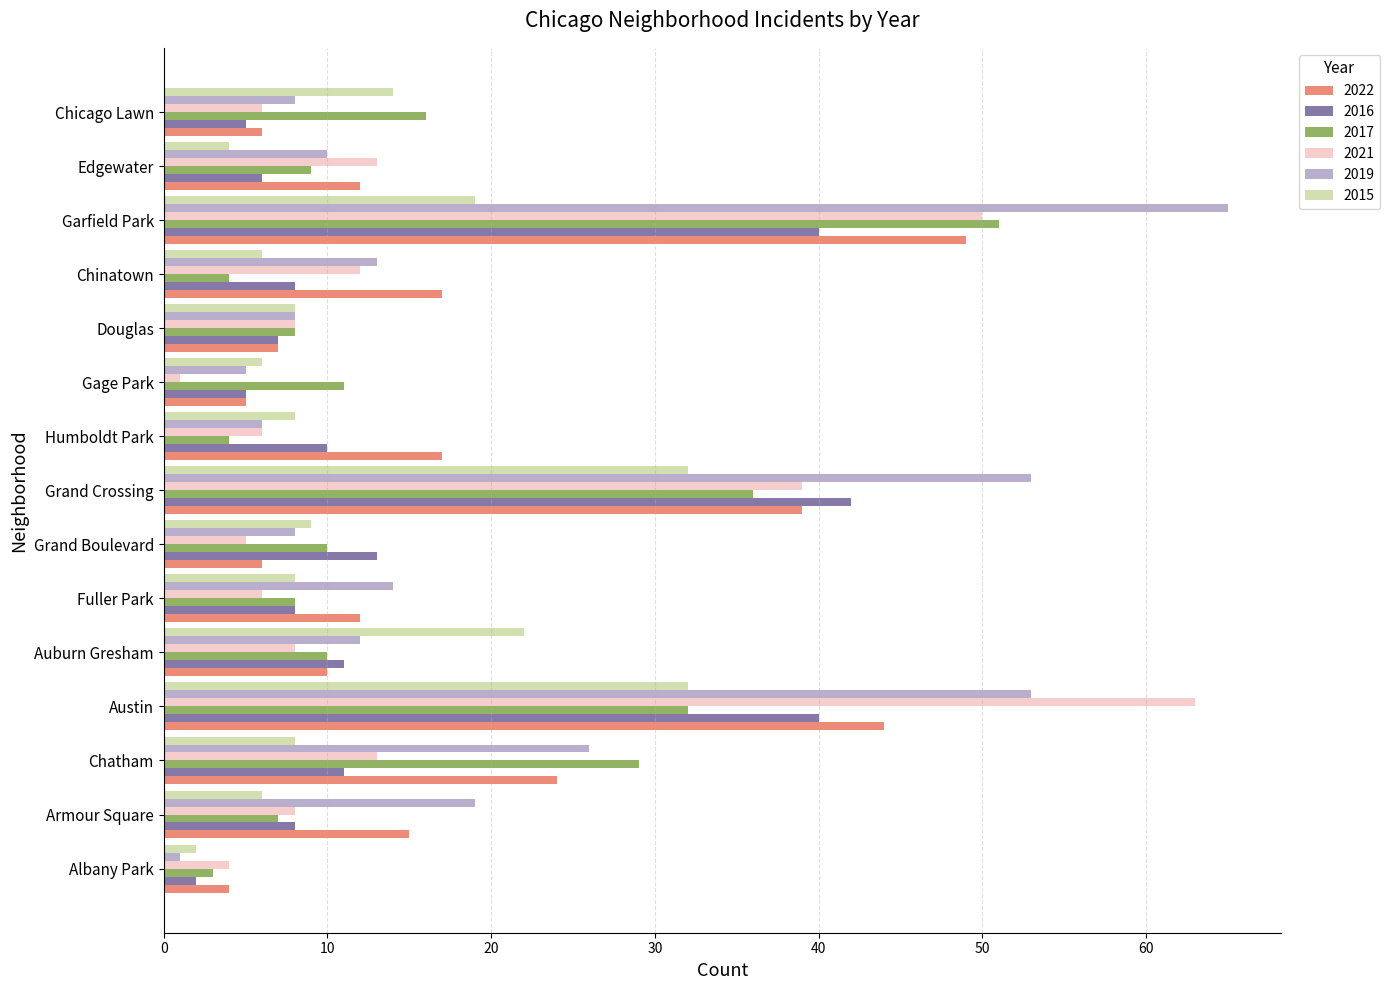

What is the difference between the highest and lowest values at Douglas?

1